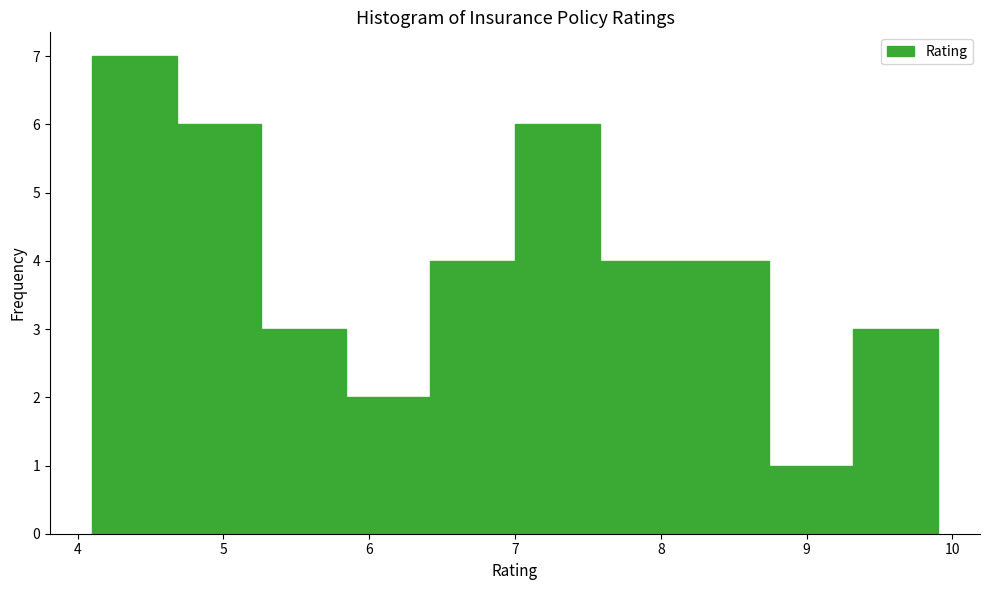

Reading left to right, list every bar in this chart as the range it spans on the x-axis followed by its height. Neither the bar edges nor the heights are printed on the chart, so give them approximately, as read against the axes.

4.10 to 4.68: 7
4.68 to 5.26: 6
5.26 to 5.84: 3
5.84 to 6.42: 2
6.42 to 7.00: 4
7.00 to 7.58: 6
7.58 to 8.16: 4
8.16 to 8.74: 4
8.74 to 9.32: 1
9.32 to 9.90: 3